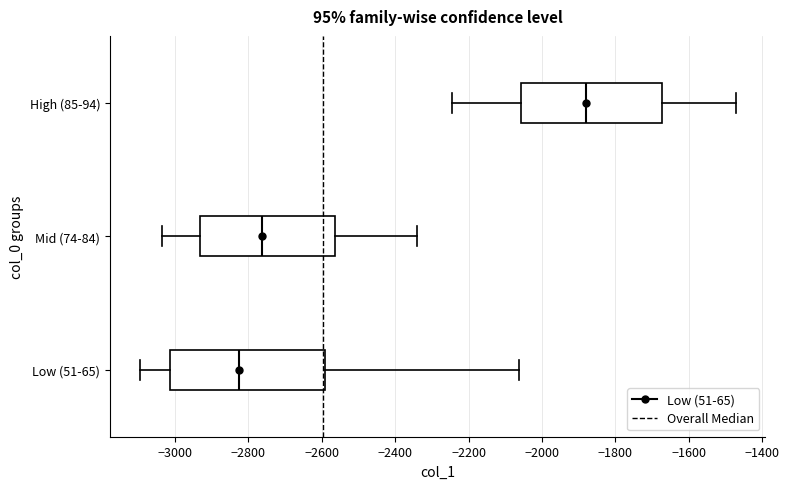

Which box has the furthest to the left median line?

Low (51-65)